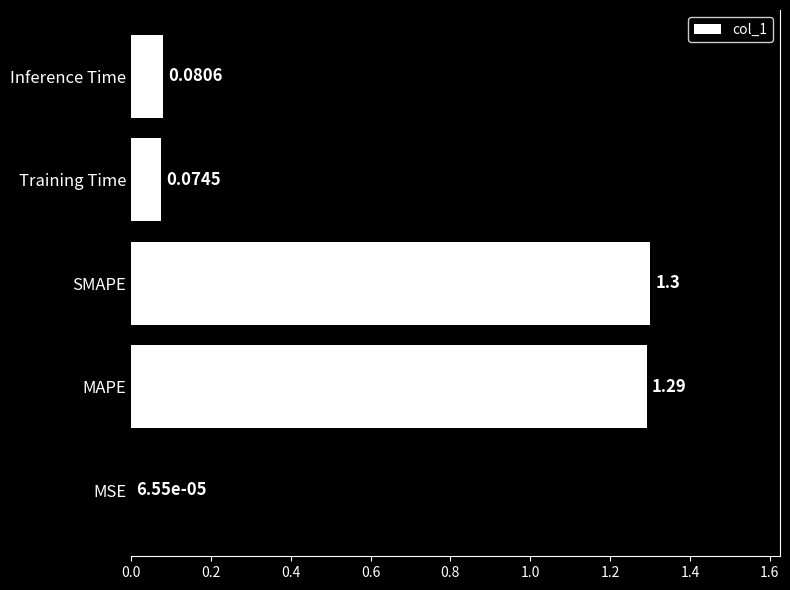

Which category has the highest value across all series?

SMAPE